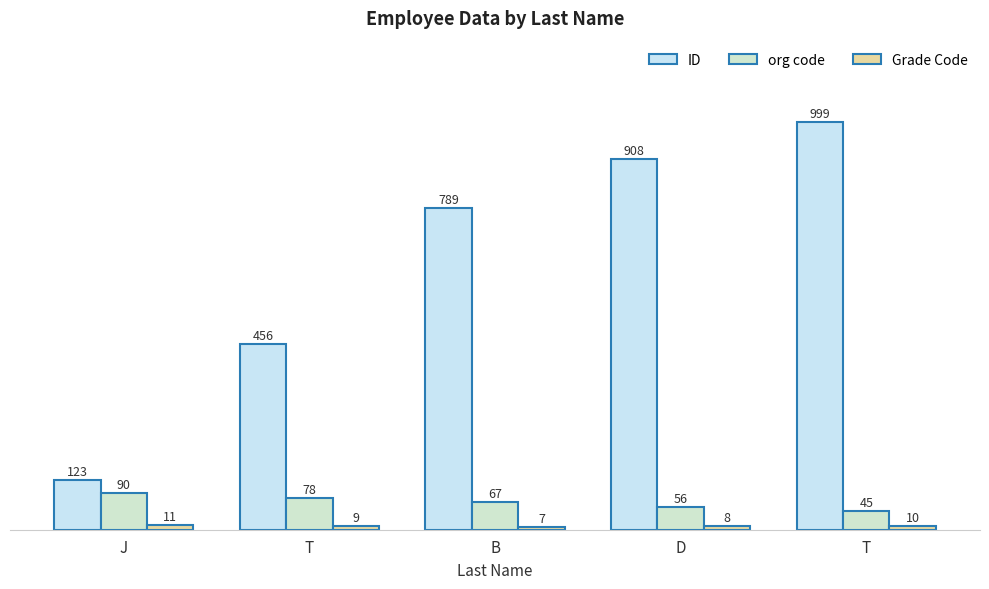

Between B and J, which is larger?

B